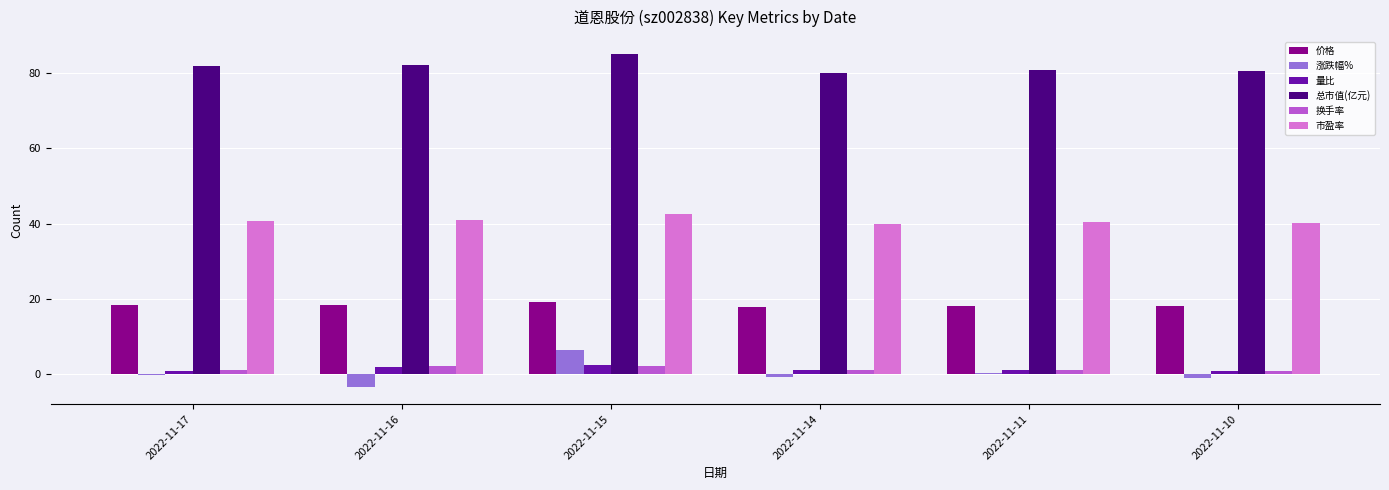

What is the maximum value shown in the chart?

85.2